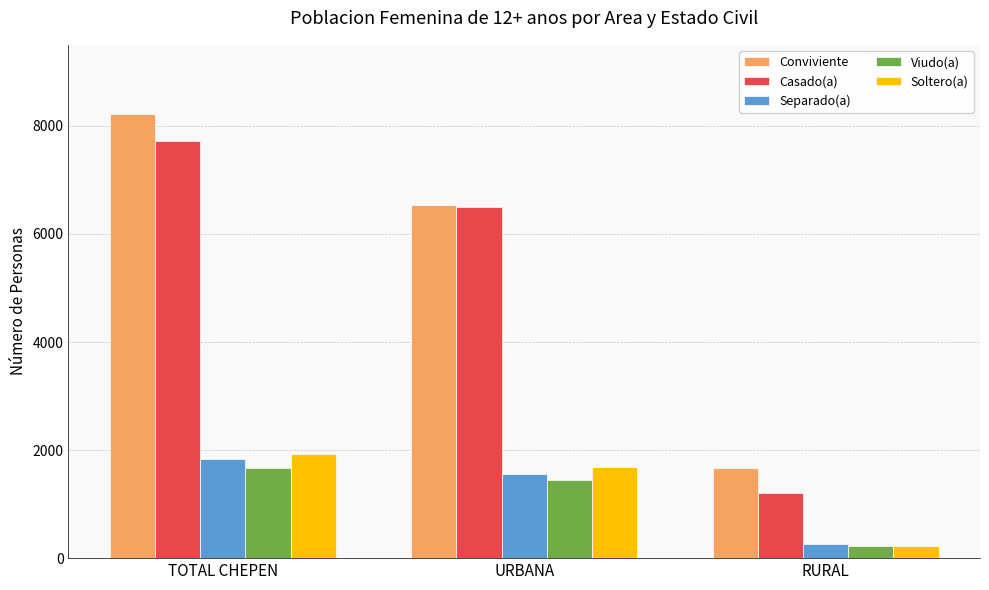

At which category is the sum across all series the highest?

TOTAL CHEPEN